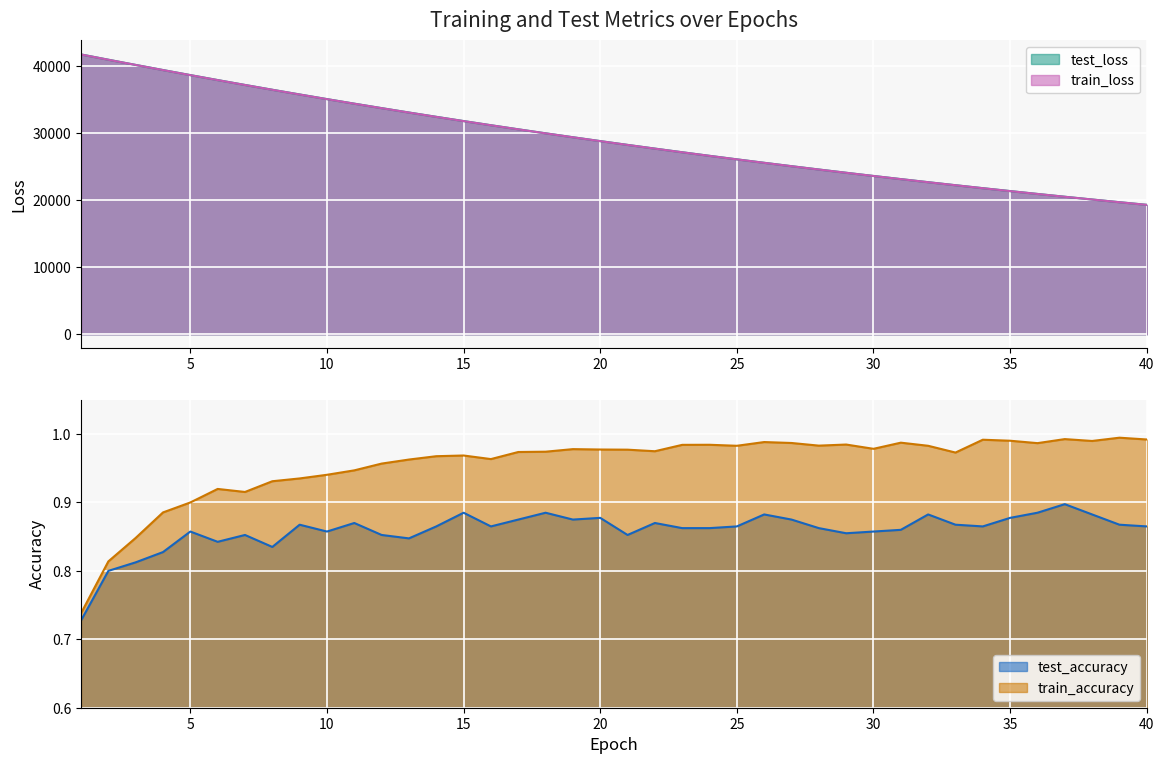

What is the total value across all series at 30?

47199.8